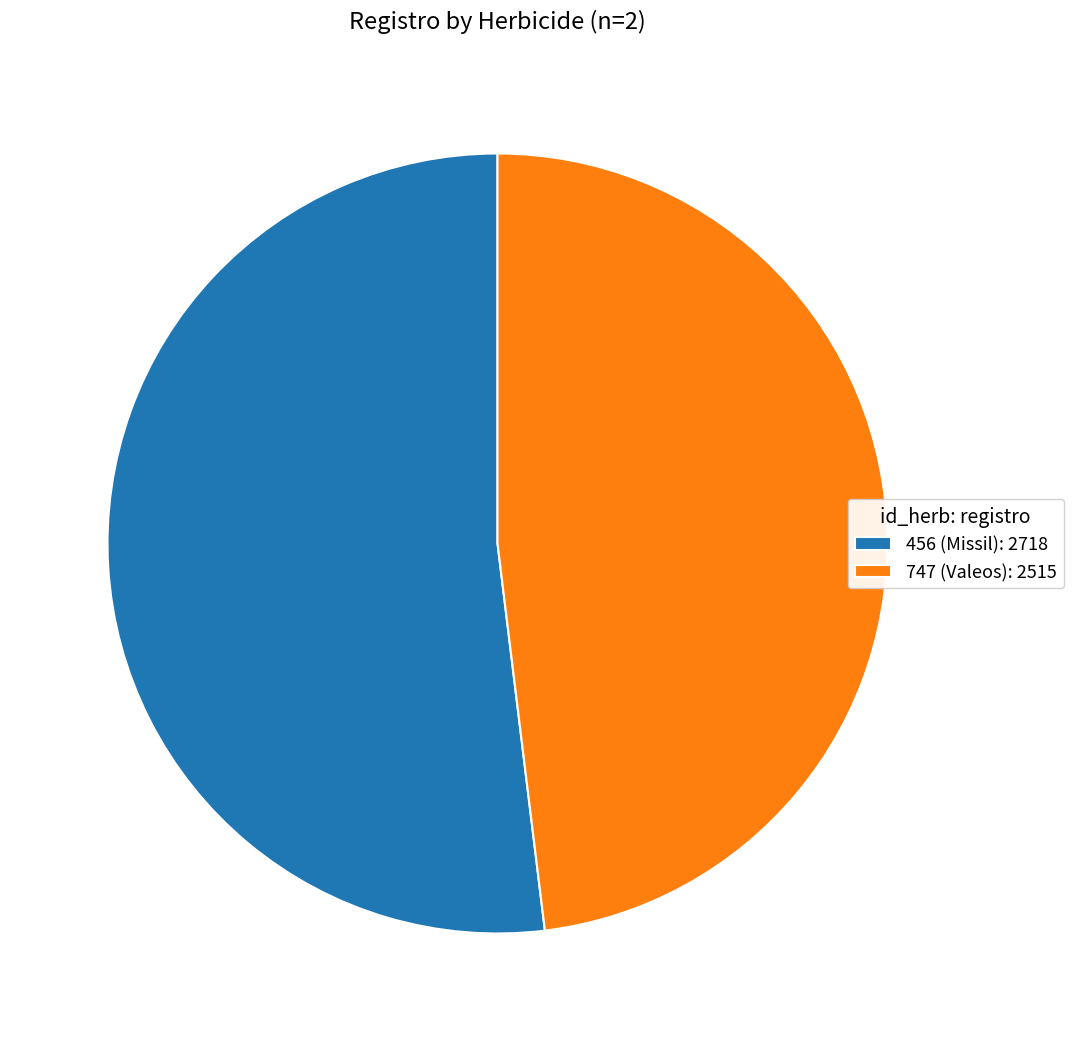

What is the smallest slice in the pie chart?

747 (Valeos): 2515